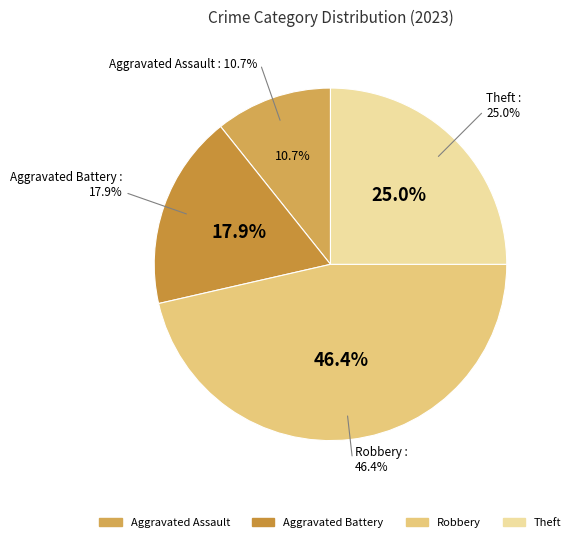

True or false: Robbery accounts for 46% of the total.

True